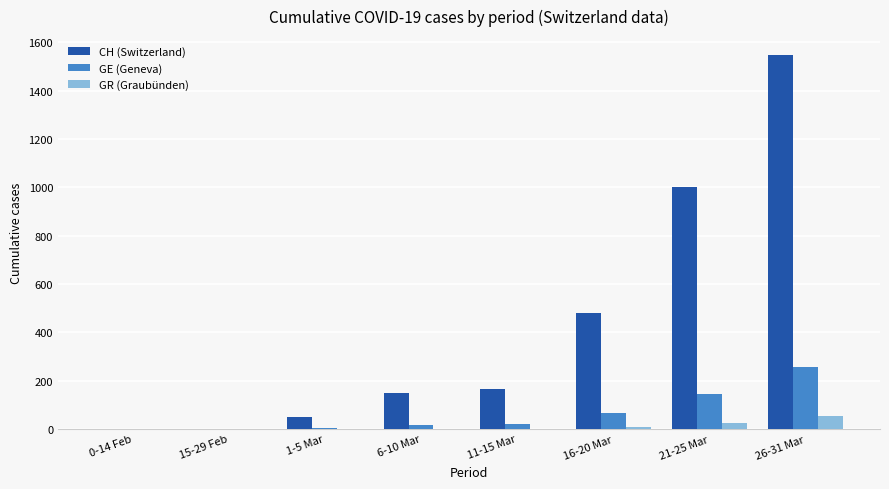

Which series changed the most between 1-5 Mar and 21-25 Mar?

CH (Switzerland)